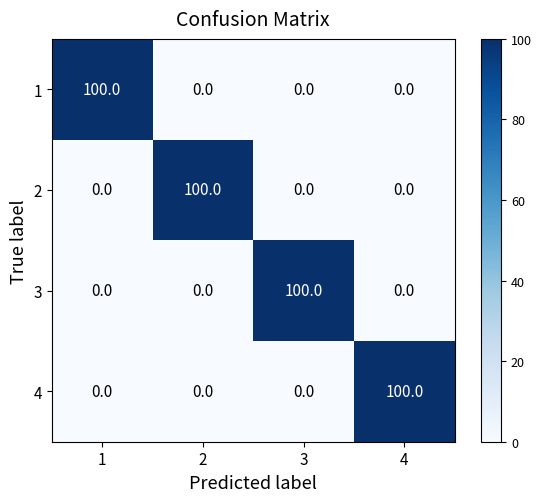

At how many categories does at least one series exceed 18?

4